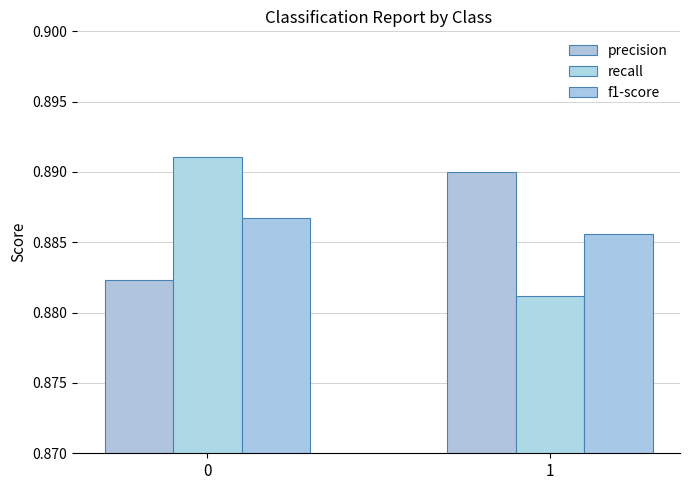

Does the chart contain any negative values?

No